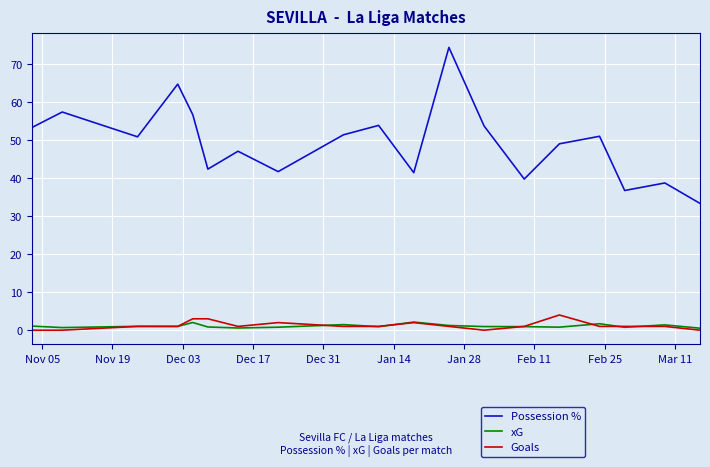

Which series has the largest total across all categories?

Possession %